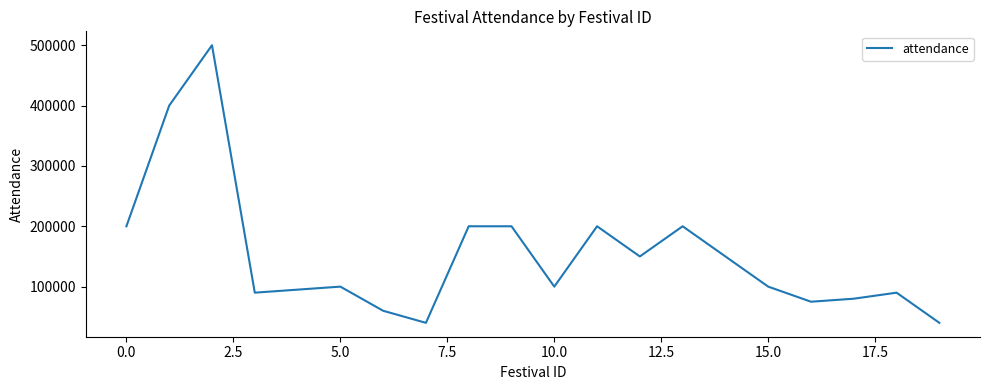

True or false: there are more than 0 points higher than both neighbors.

True